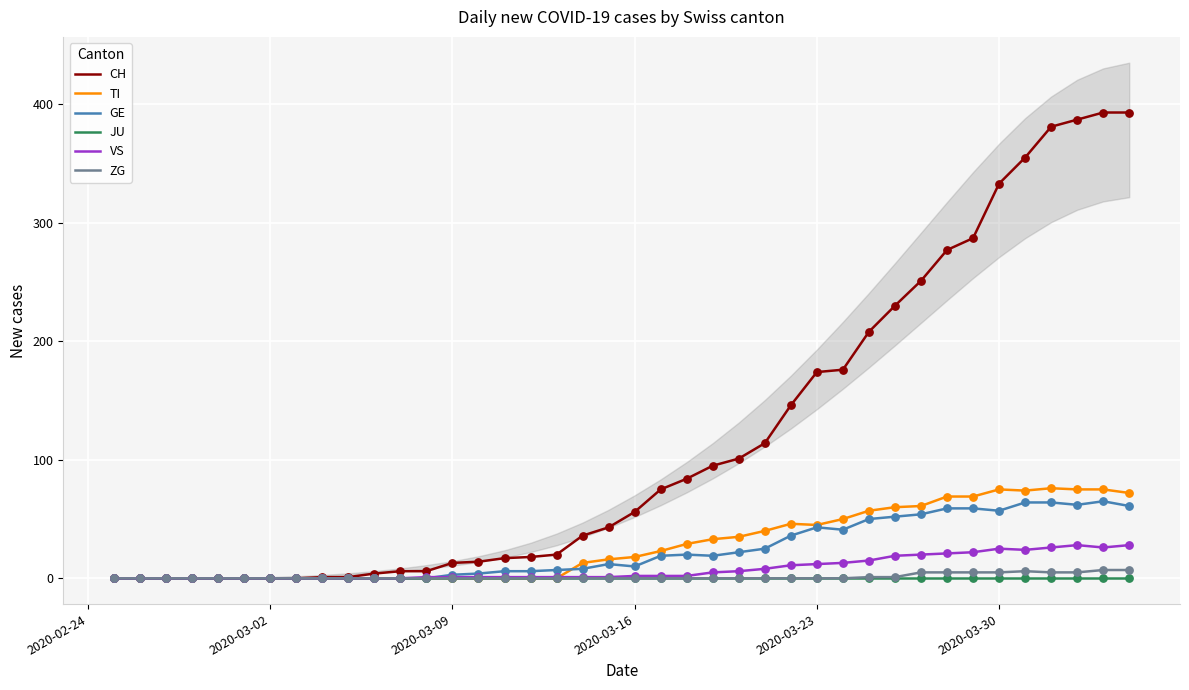

What is the maximum value for VS?

28